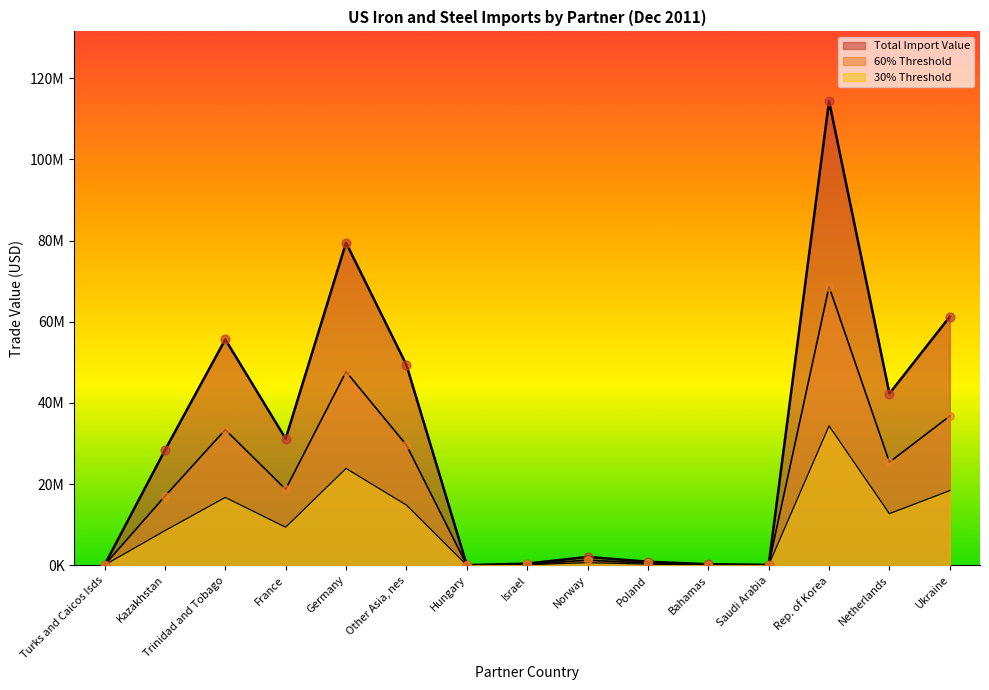

Is the value of Trinidad and Tobago at Rep. of Korea greater than the value of Turks and Caicos Isds at France?

Yes